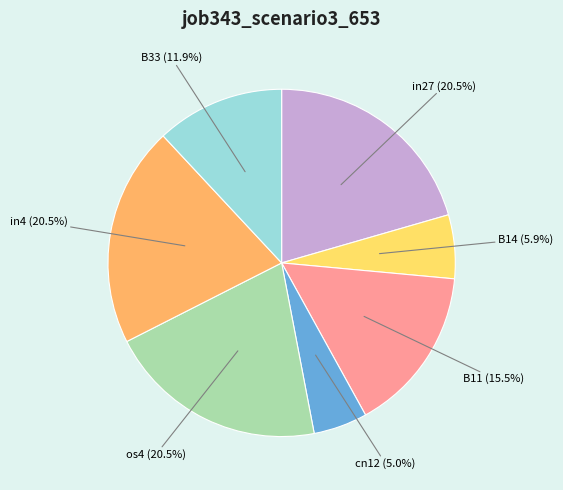

What percentage is NOT represented by in4 (20.5%)?

79.5%